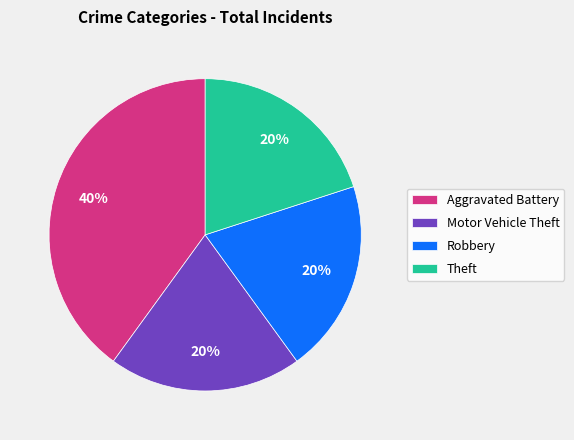

Is Robbery the majority of the pie?

No